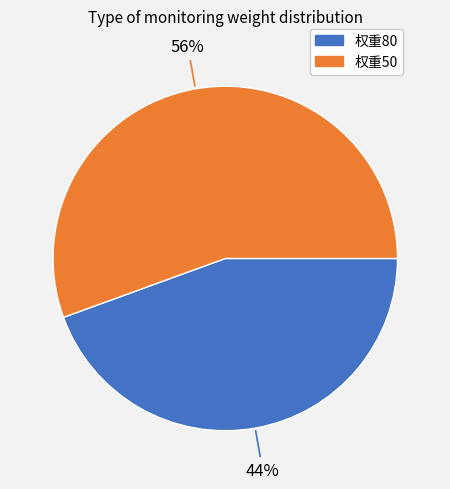

Does 权重80 represent more than half of the total?

No